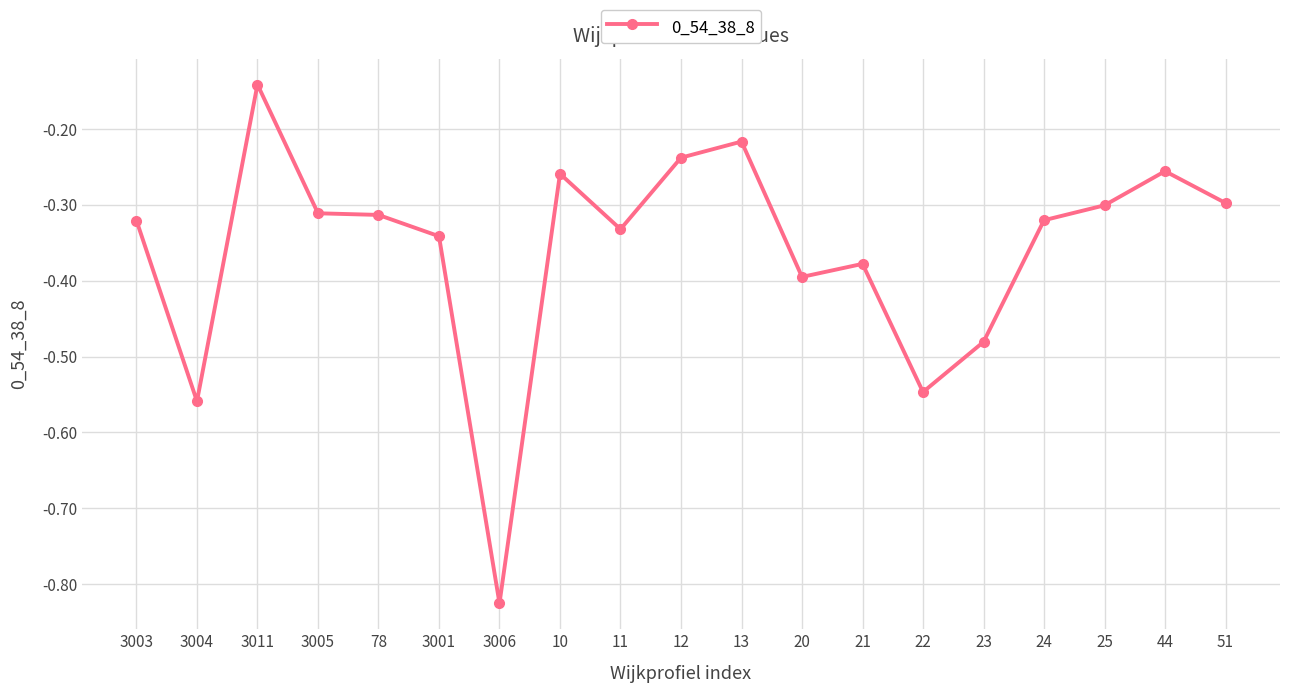

What is the difference between the maximum and minimum values?

0.7